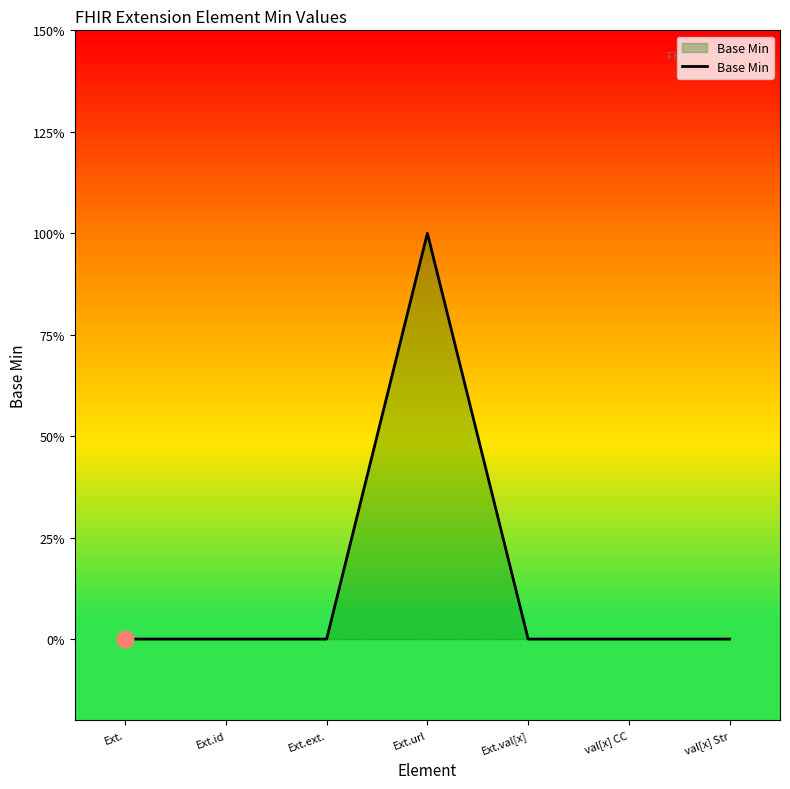

Reading right to left, transcribe all the data shown in this chart.

0	0	0	1	0	0	0